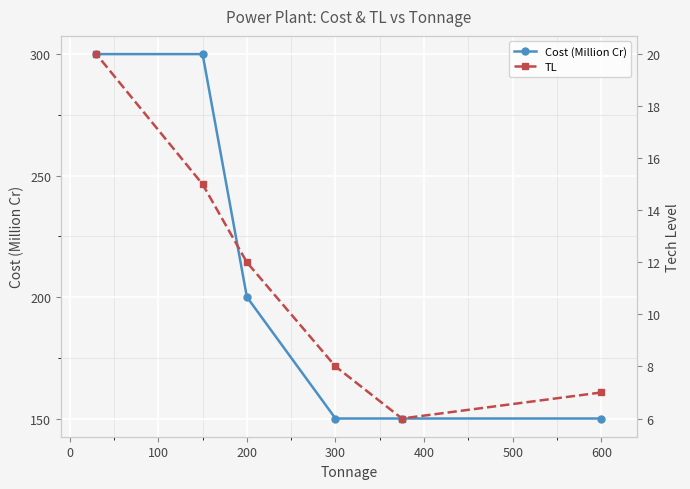

The value of Cost (Million Cr) at 200 is 322. True or false?

False